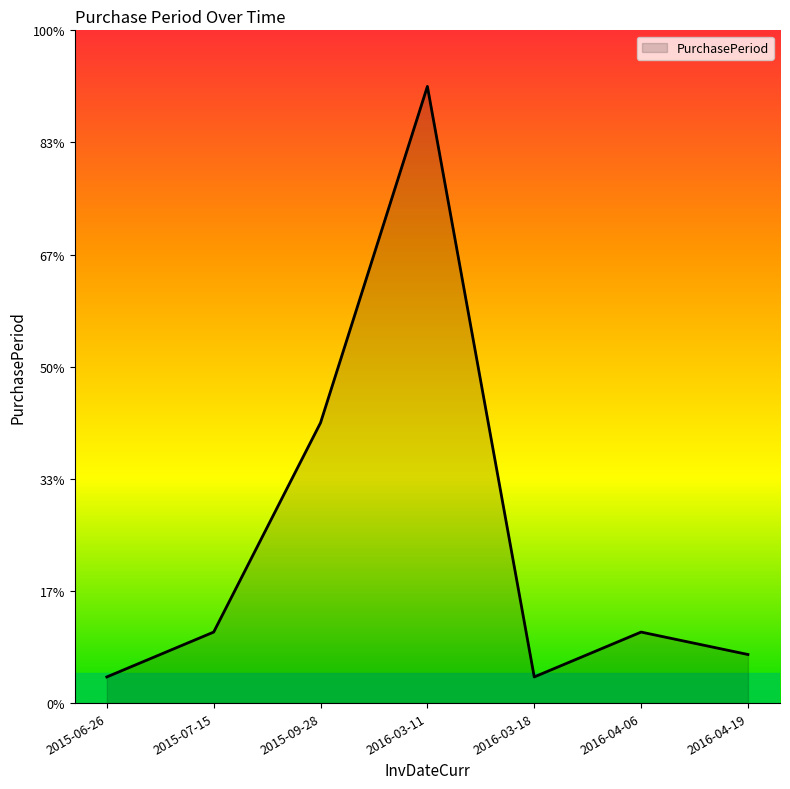

Does the chart have visible grid lines?

No